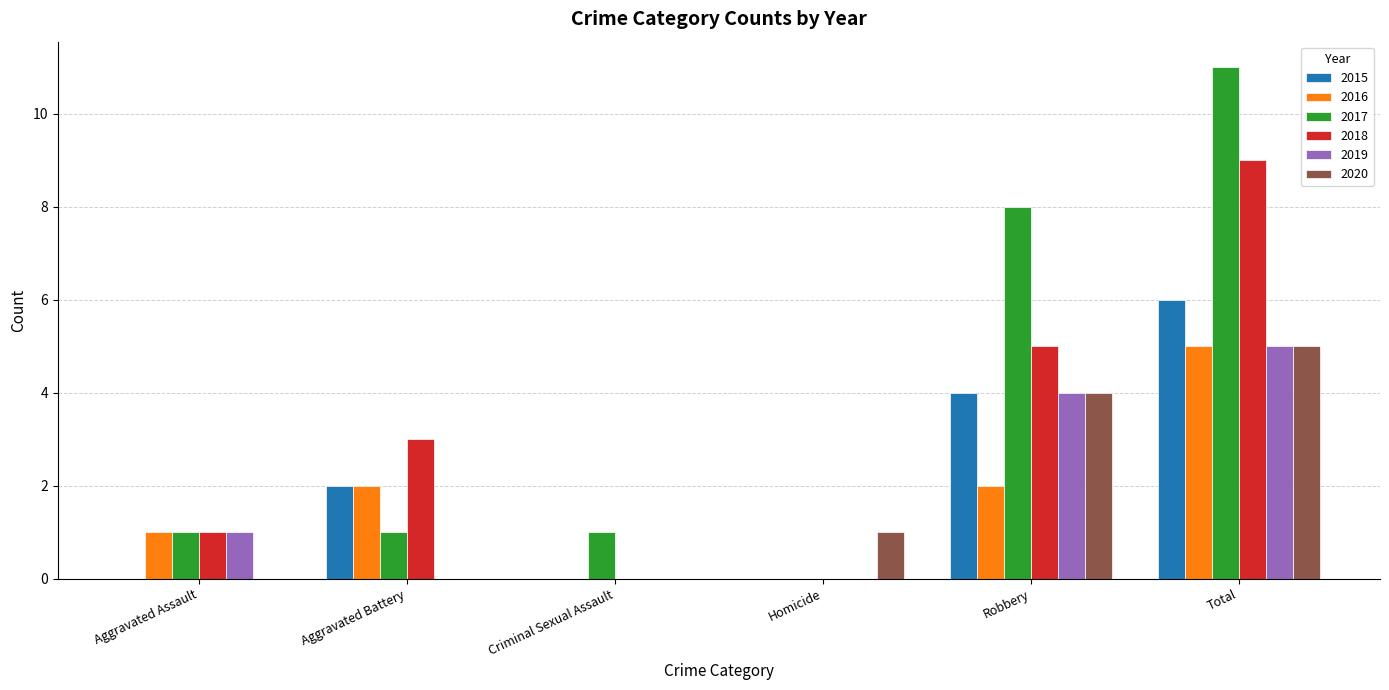

What is the approximate value of 2018 at Robbery?

5